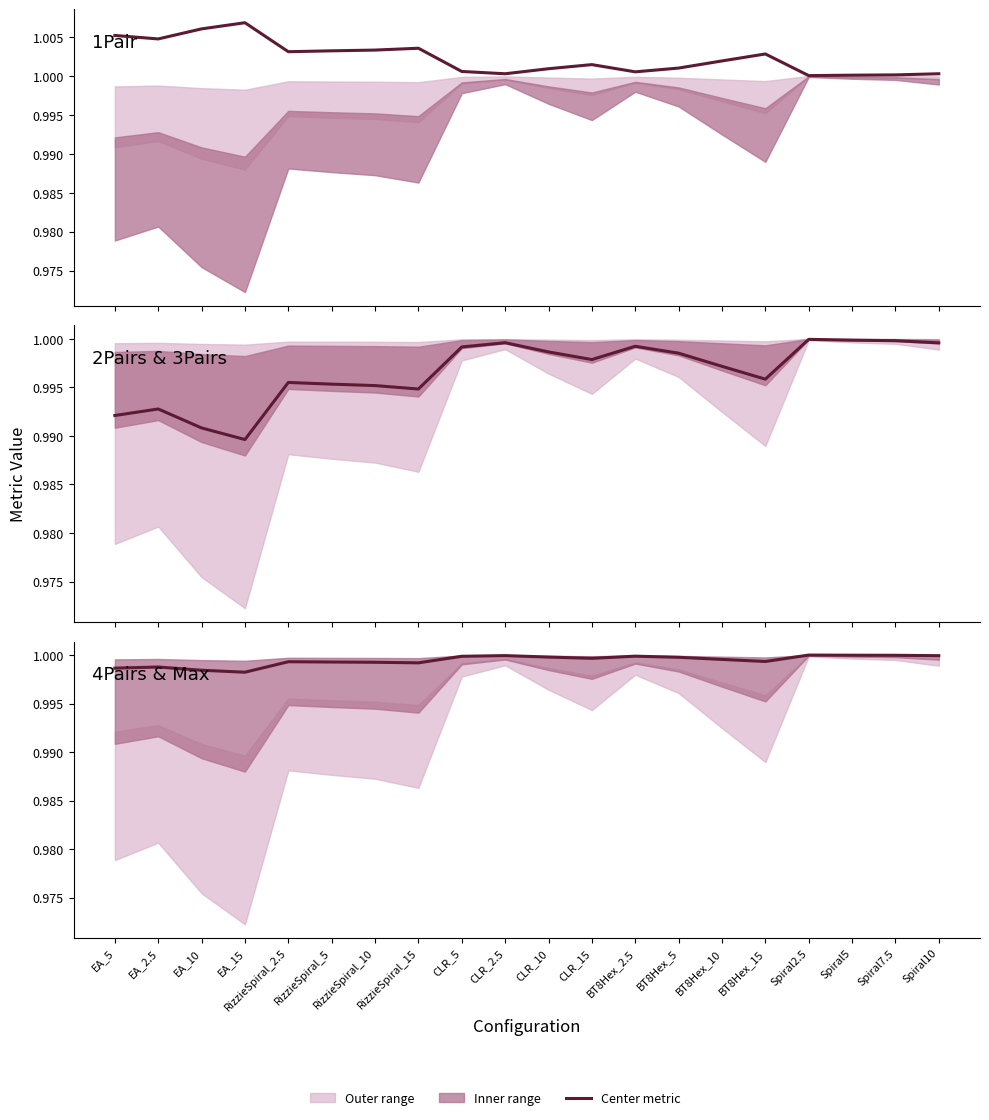

True or false: Center (4Pairs) and Center (1Pair-A) intersect in this chart.

False